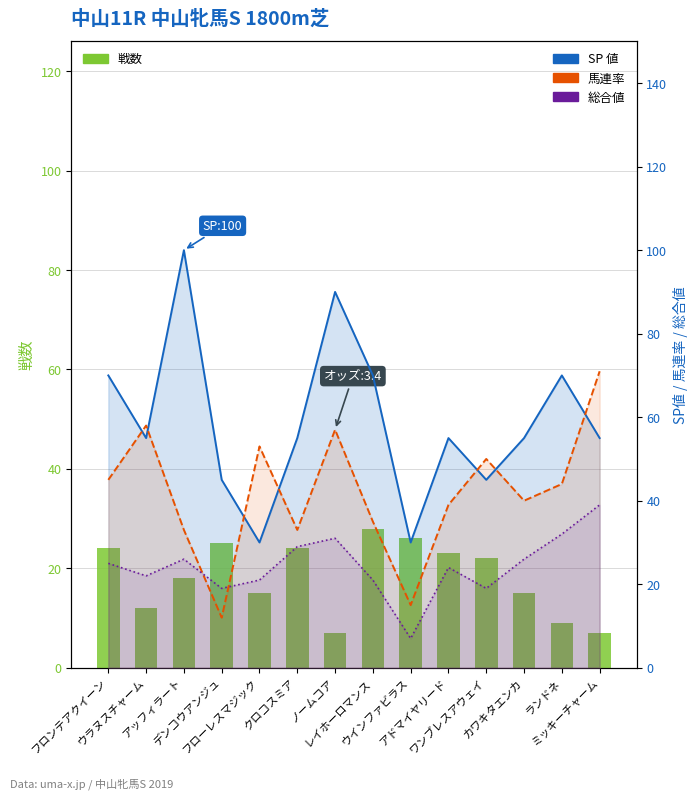

What is the difference between the highest and lowest values at ランドネ?

61